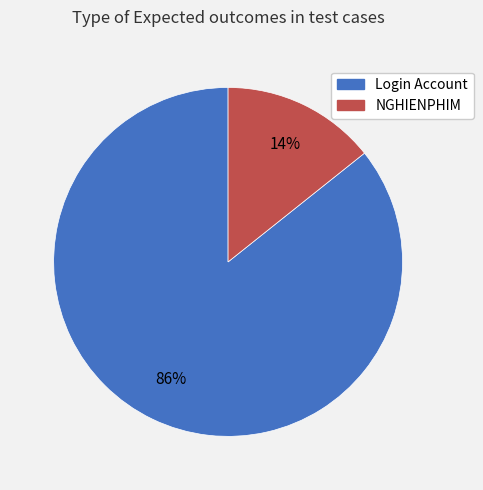

To the nearest percent, what is the average slice percentage?

50%